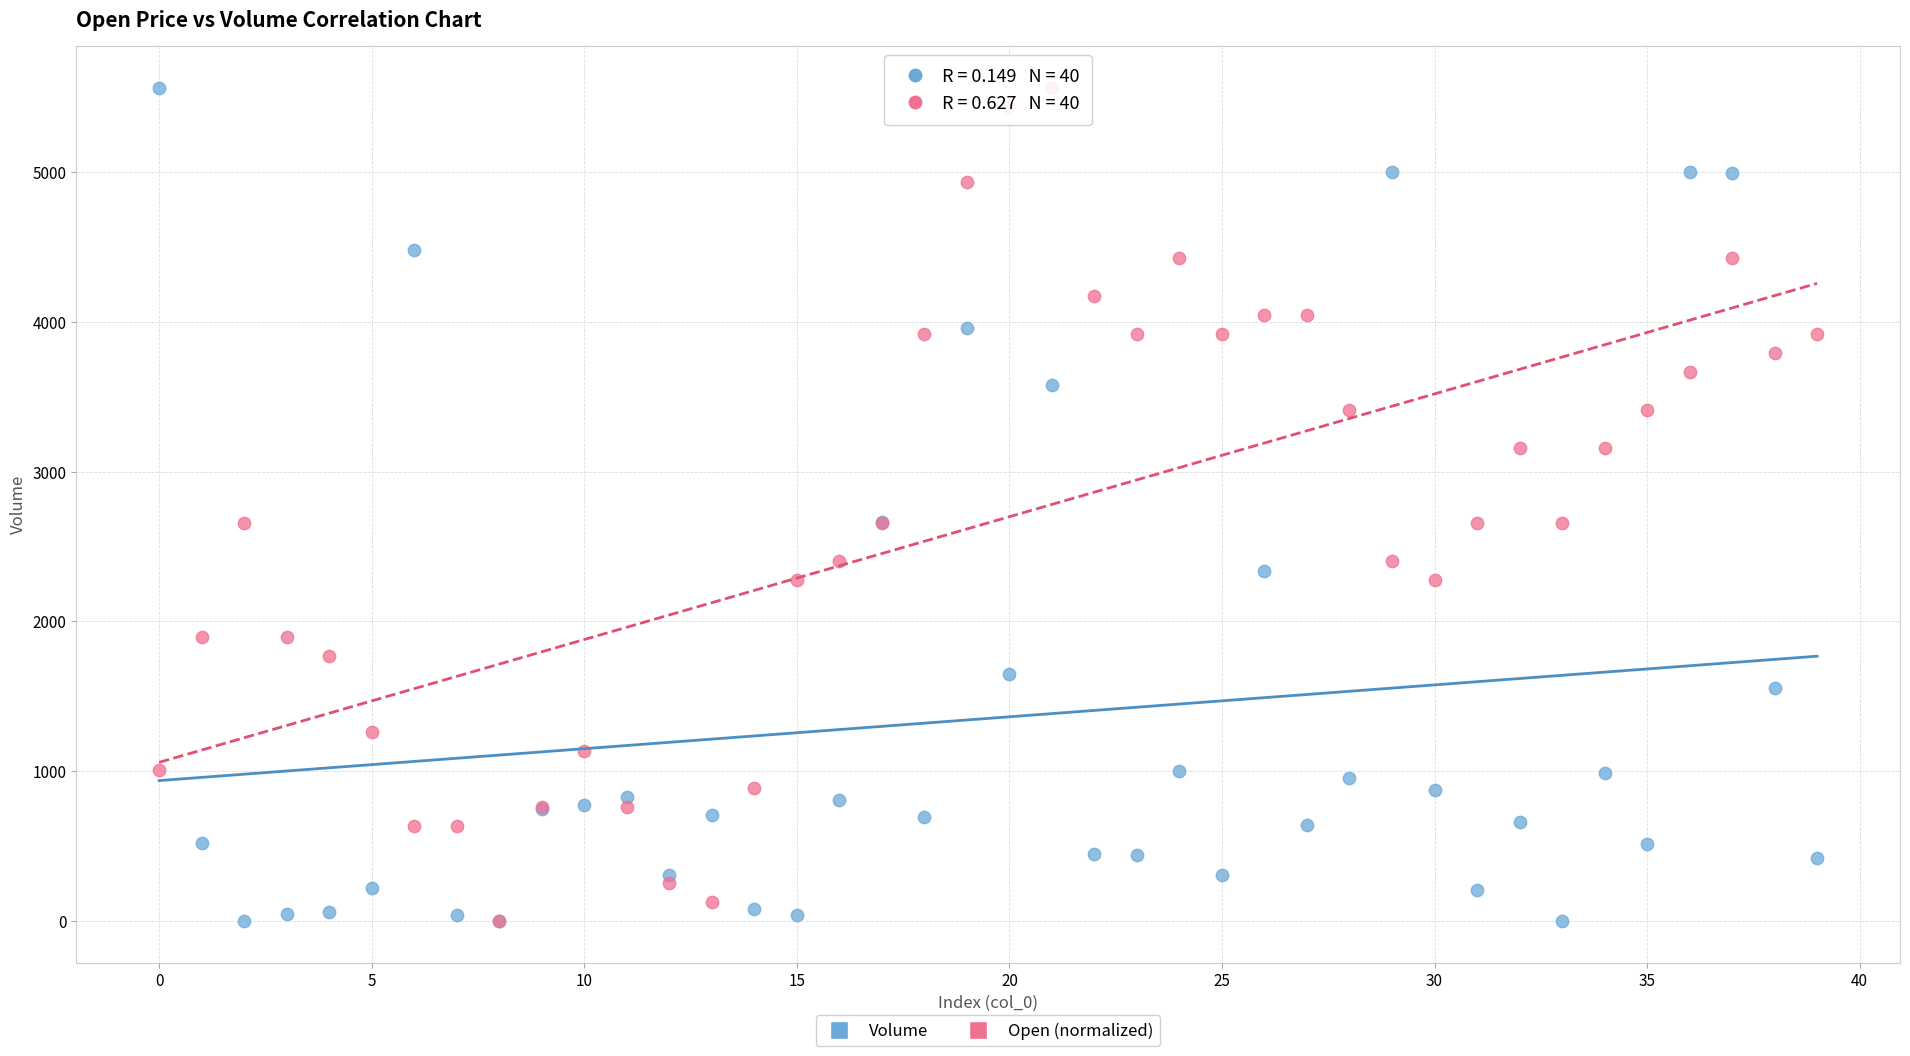

What are all the series names shown in the legend?

Volume, Open (normalized)